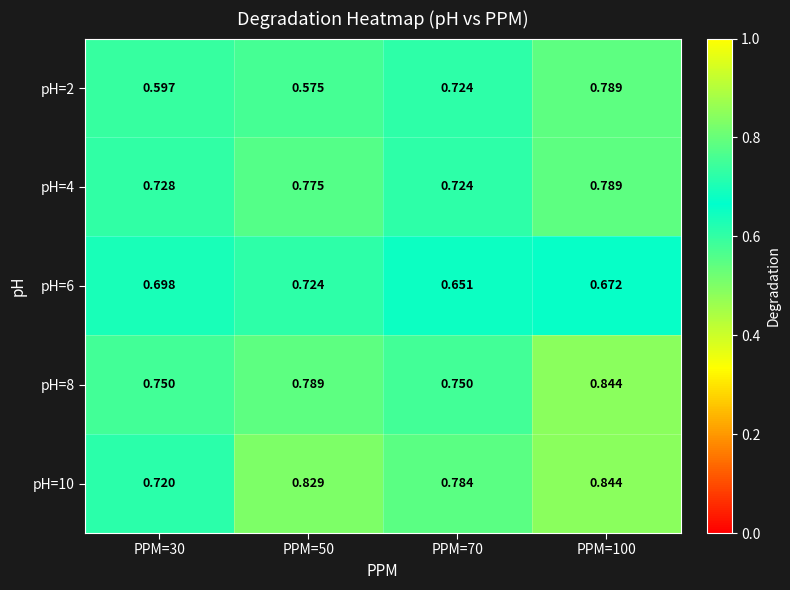

Is the value of pH=4 at PPM=50 greater than the value of pH=10 at PPM=70?

No